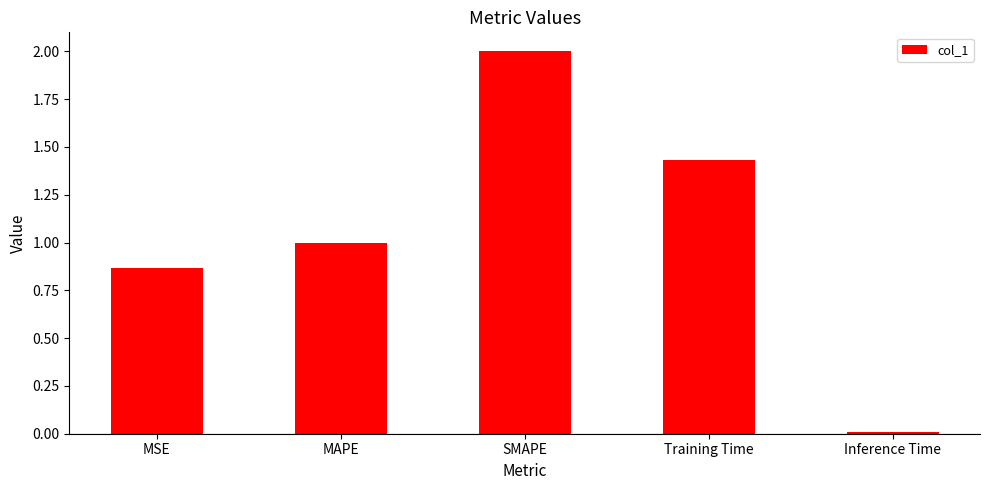

List the labels in order of value, smallest first.

Inference Time, MSE, MAPE, Training Time, SMAPE